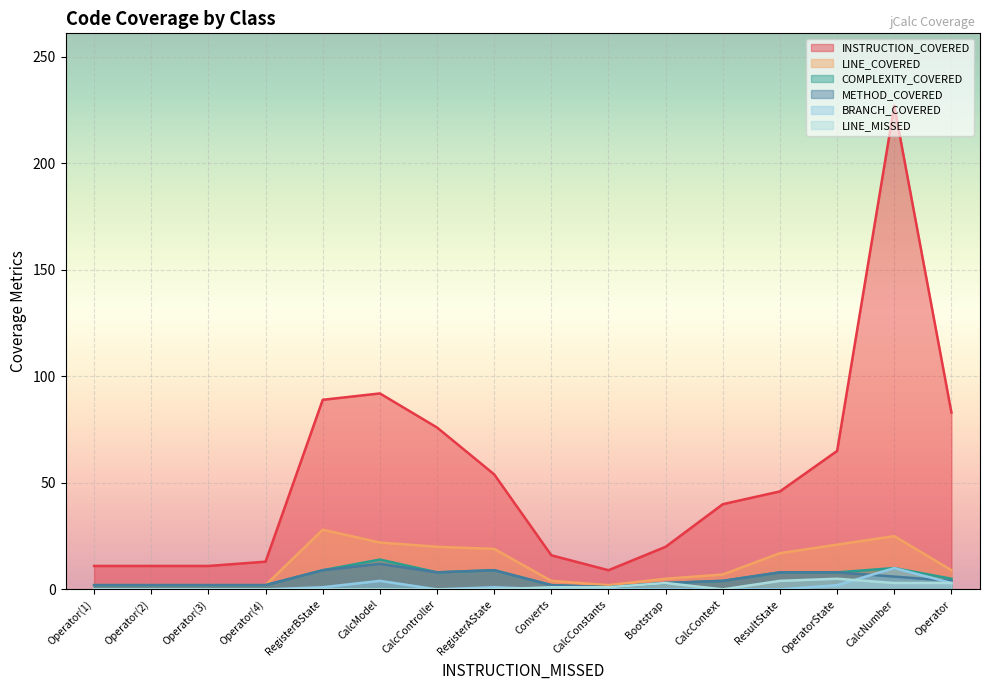

At how many categories does at least one series exceed 60?

6